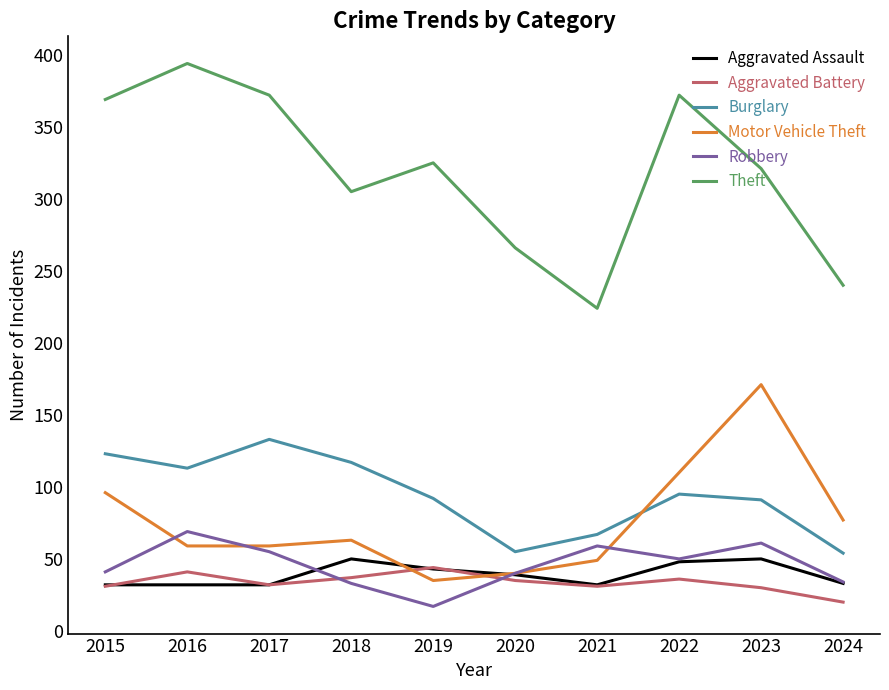

At which label does Motor Vehicle Theft reach its peak?

2023